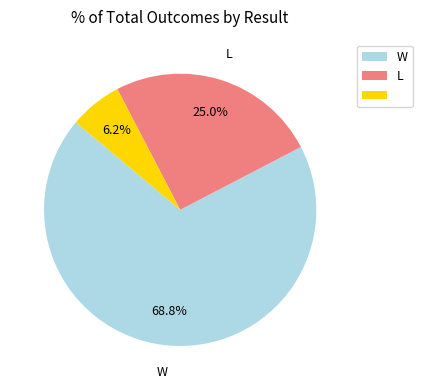

Is there a majority slice in this chart?

Yes